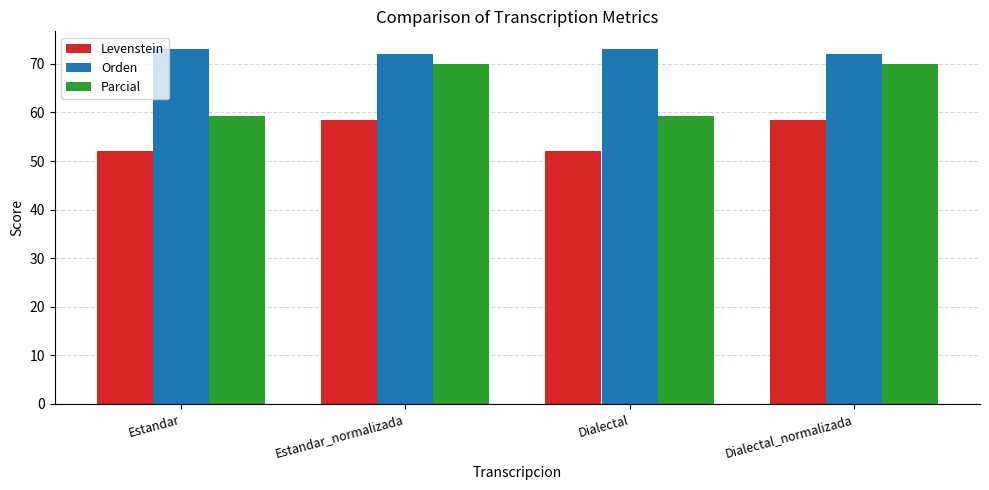

Read the Levenstein value at Estandar_normalizada.

58.5